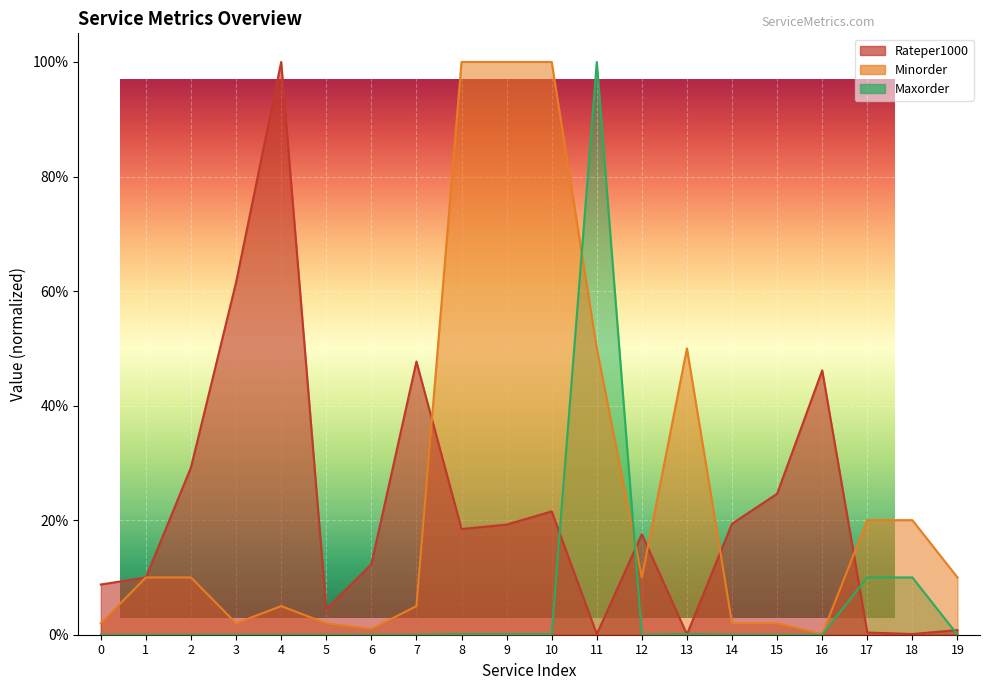

Which series has the largest range (max minus min)?

Maxorder